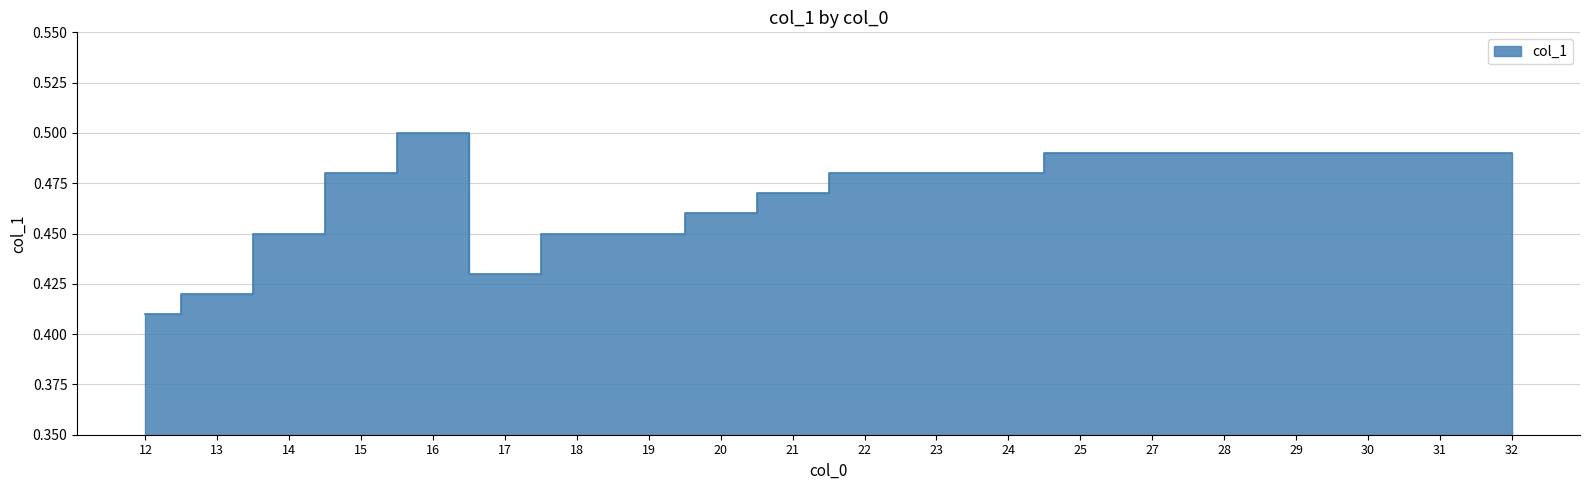

How many points are higher than both their immediate neighbors (excluding endpoints)?

1